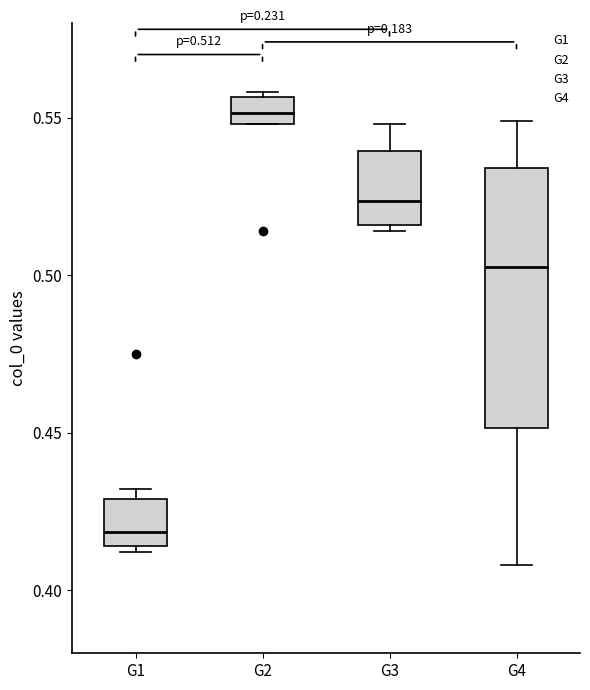

Which box's median line is the lowest?

G1